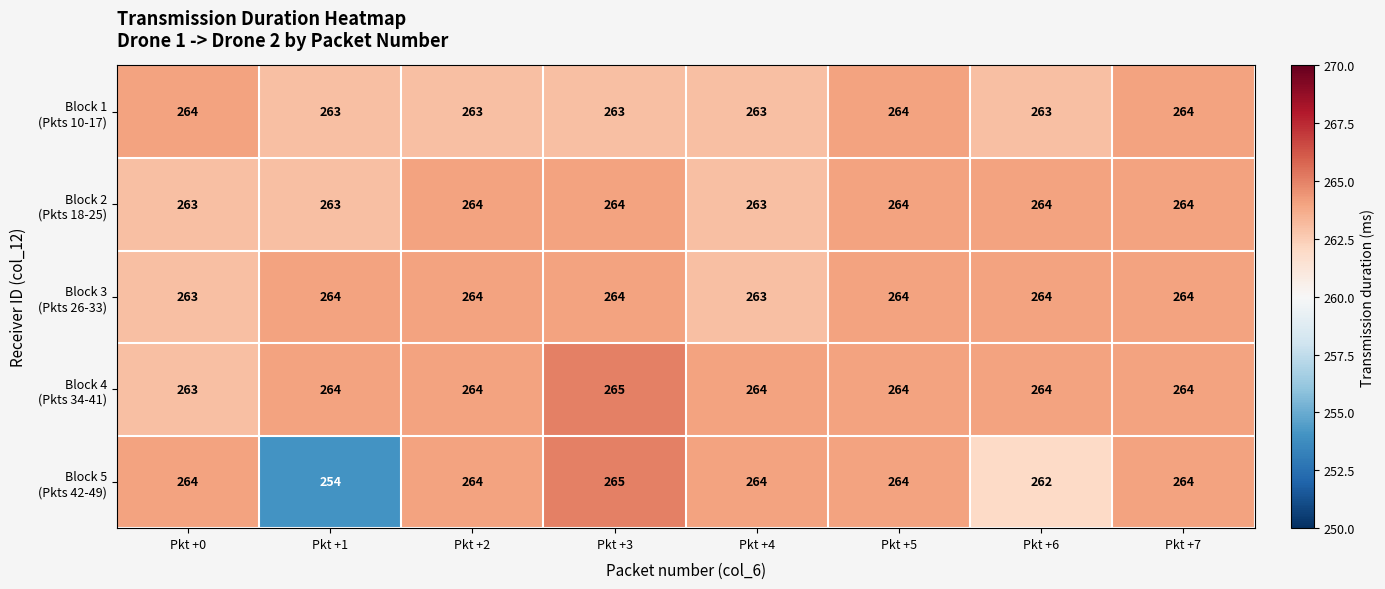

What is the greatest value displayed?

265